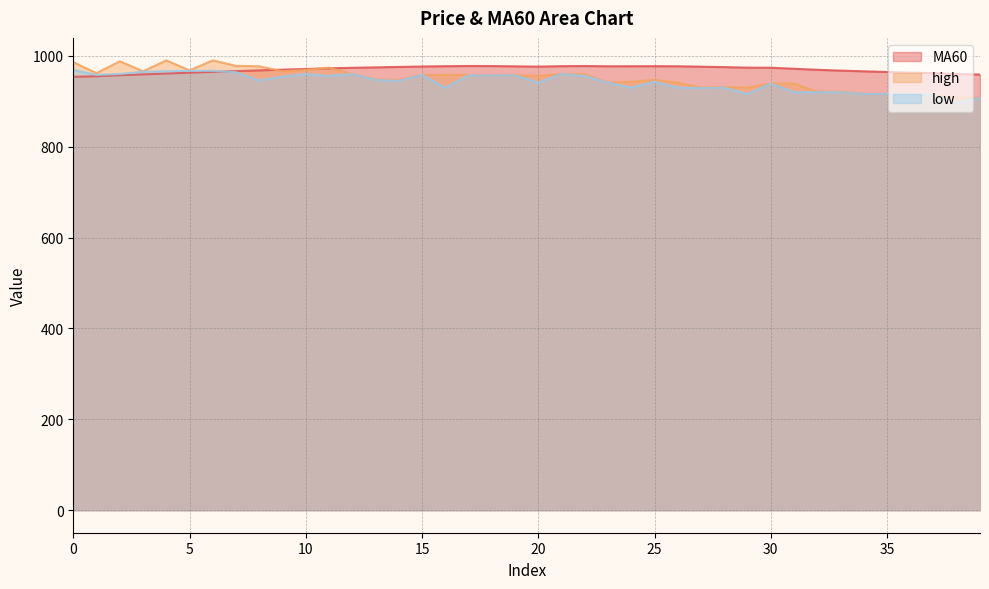

Between 15 and 20, which is larger?

15